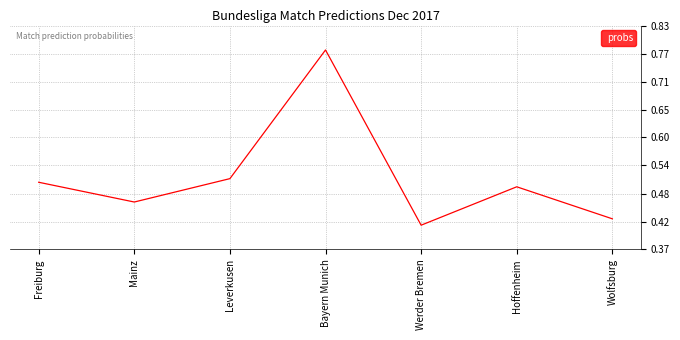

Count the values in the range 0 to 1.

7